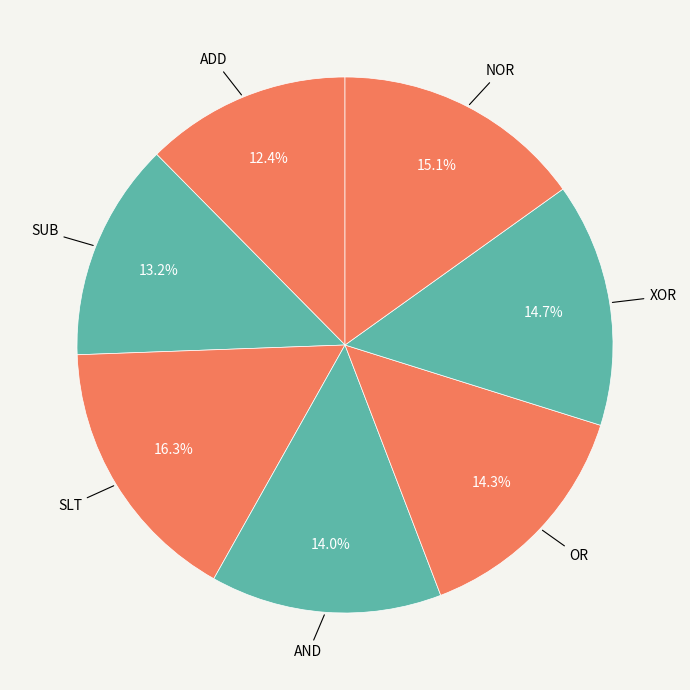

Which slice is the largest?

SLT